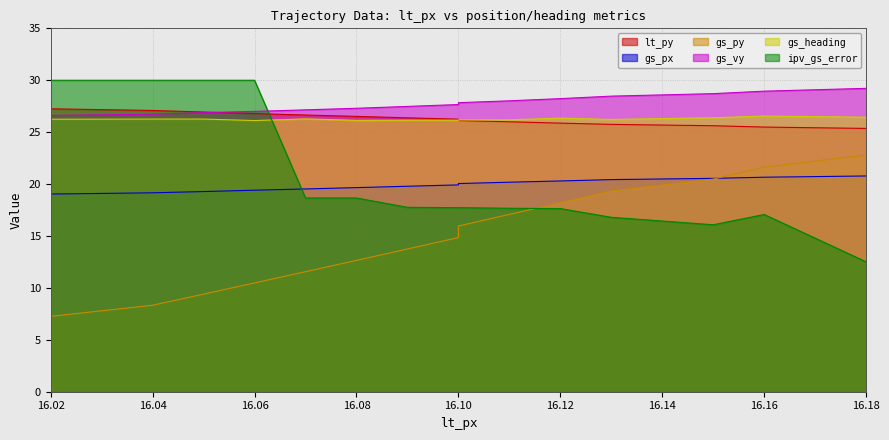

Count the number of categories in the chart.

15